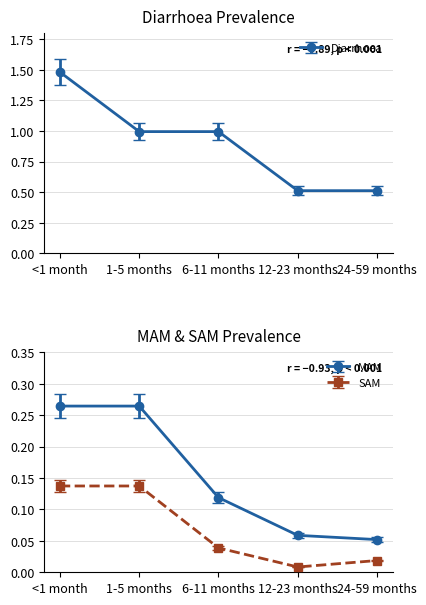

How many lines are shown in the chart?

3